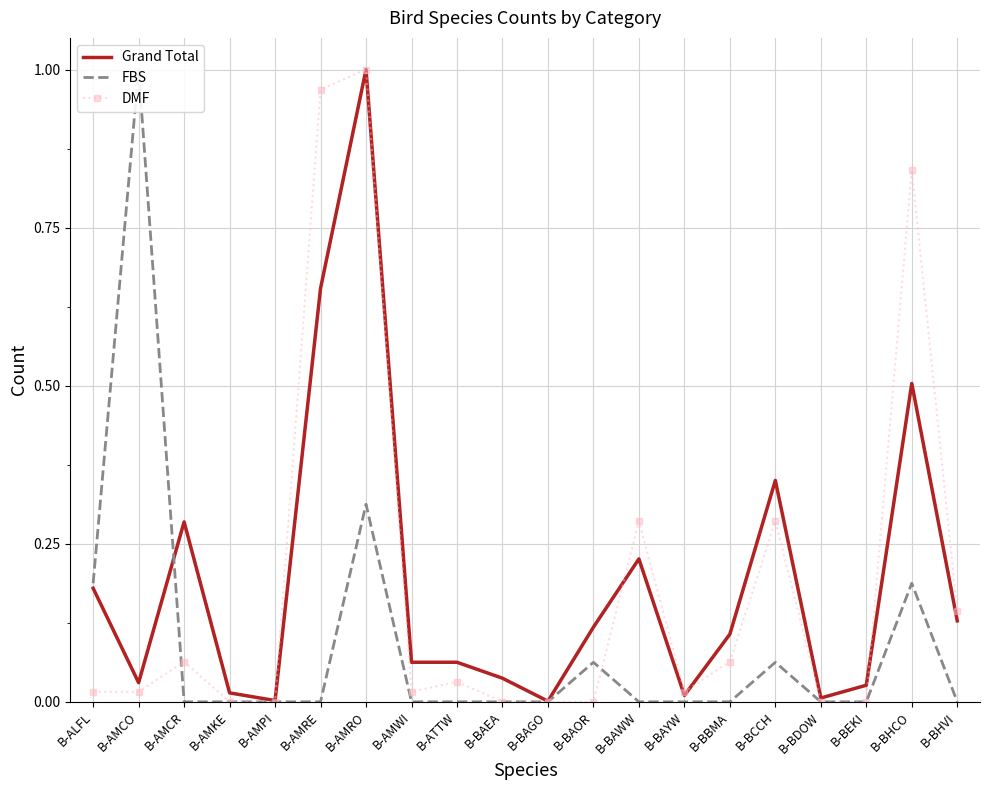

At which category does the chart reach its minimum across all series?

B-AMCR